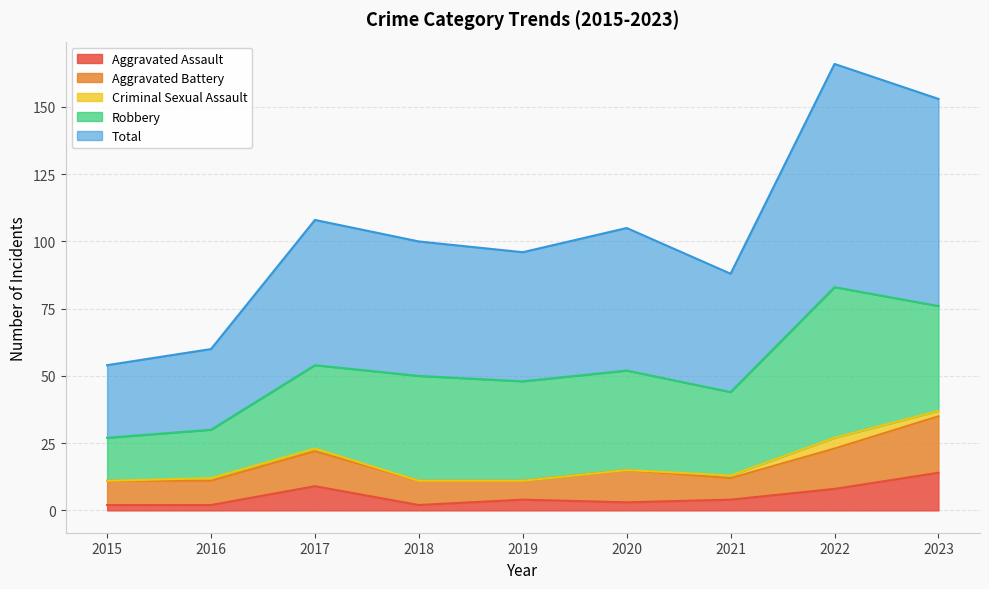

Rank the series at 2016 from lowest to highest value.

Criminal Sexual Assault, Aggravated Assault, Aggravated Battery, Robbery, Total